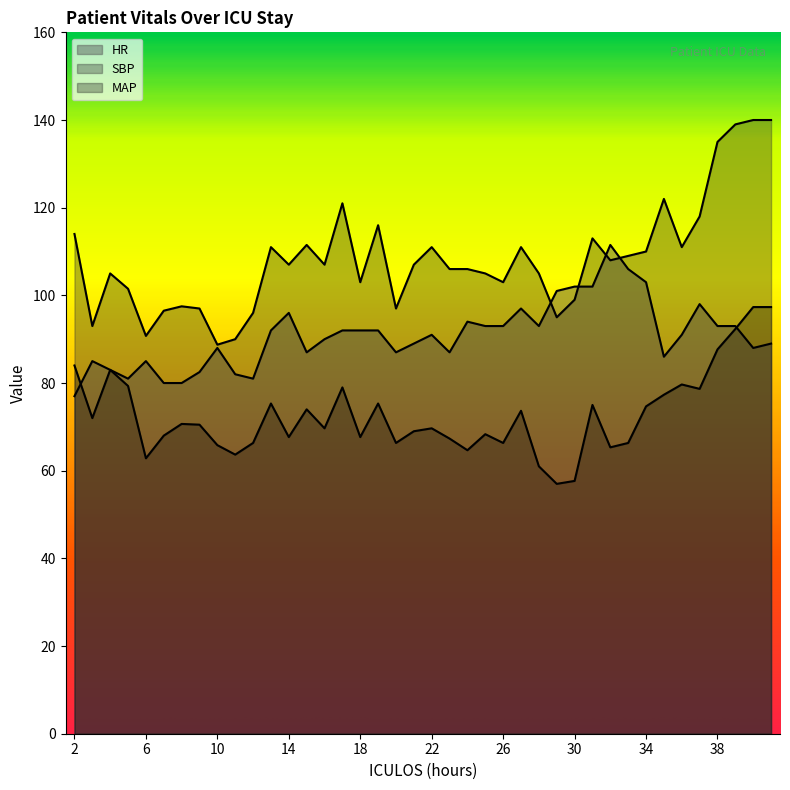

What is the difference between the SBP values at 8 and 33?

11.5